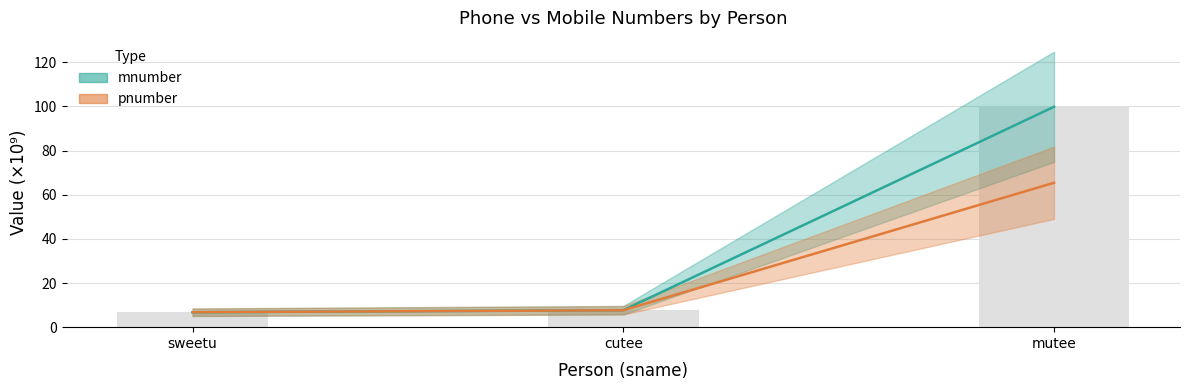

Reading left to right, transcribe all the data shown in this chart.

sweetu=6.8	cutee=7.7	mutee=99.9